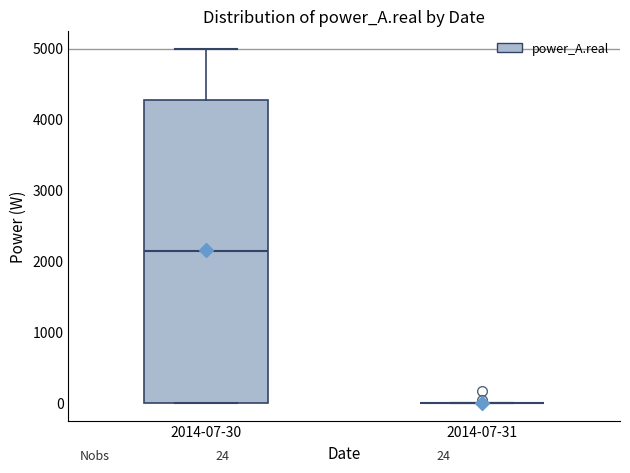

Comparing the boxes themselves (not the whiskers), which one is the tallest?

2014-07-30